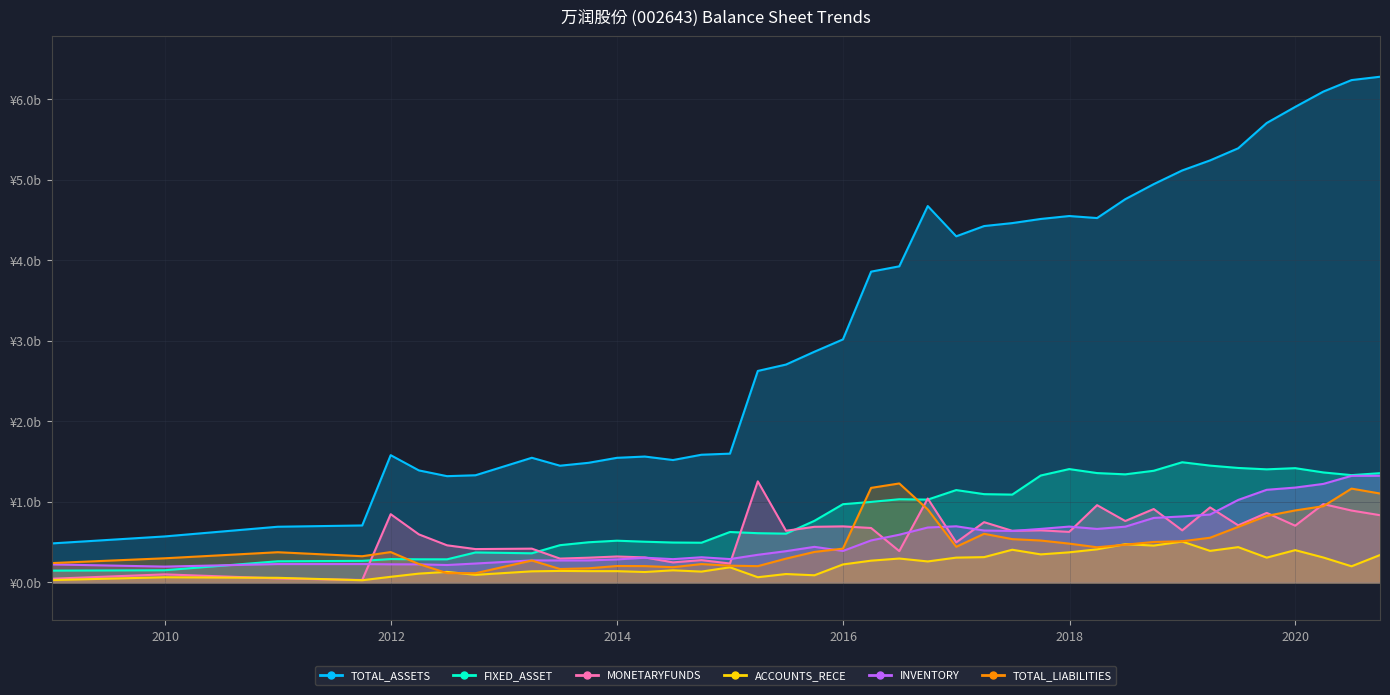

What is the label of the 20th point from the left?

2015-12-31